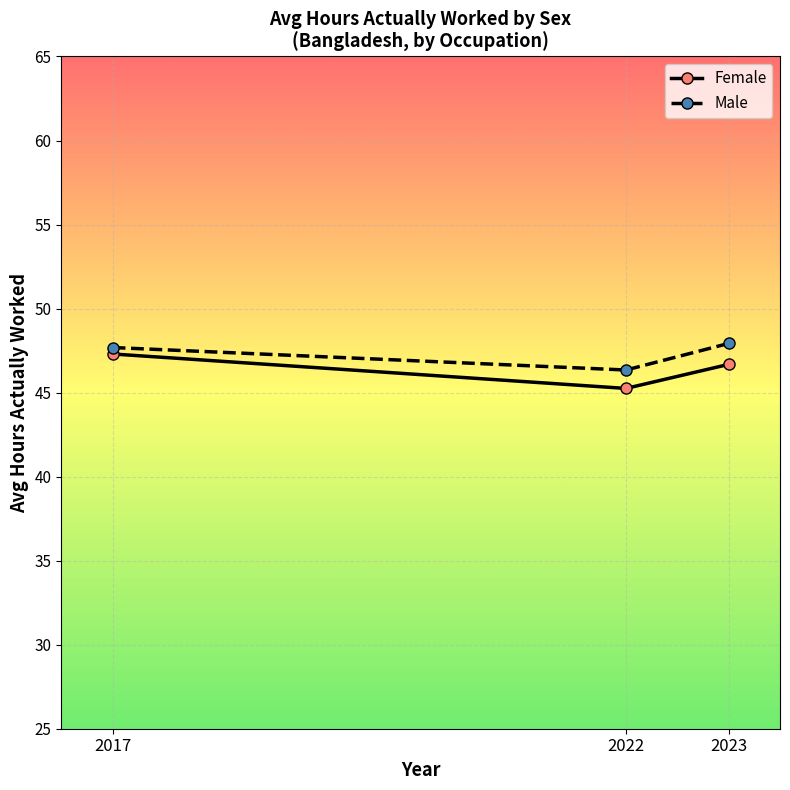

What is the value of the Male point at the 1st from the left?

47.7